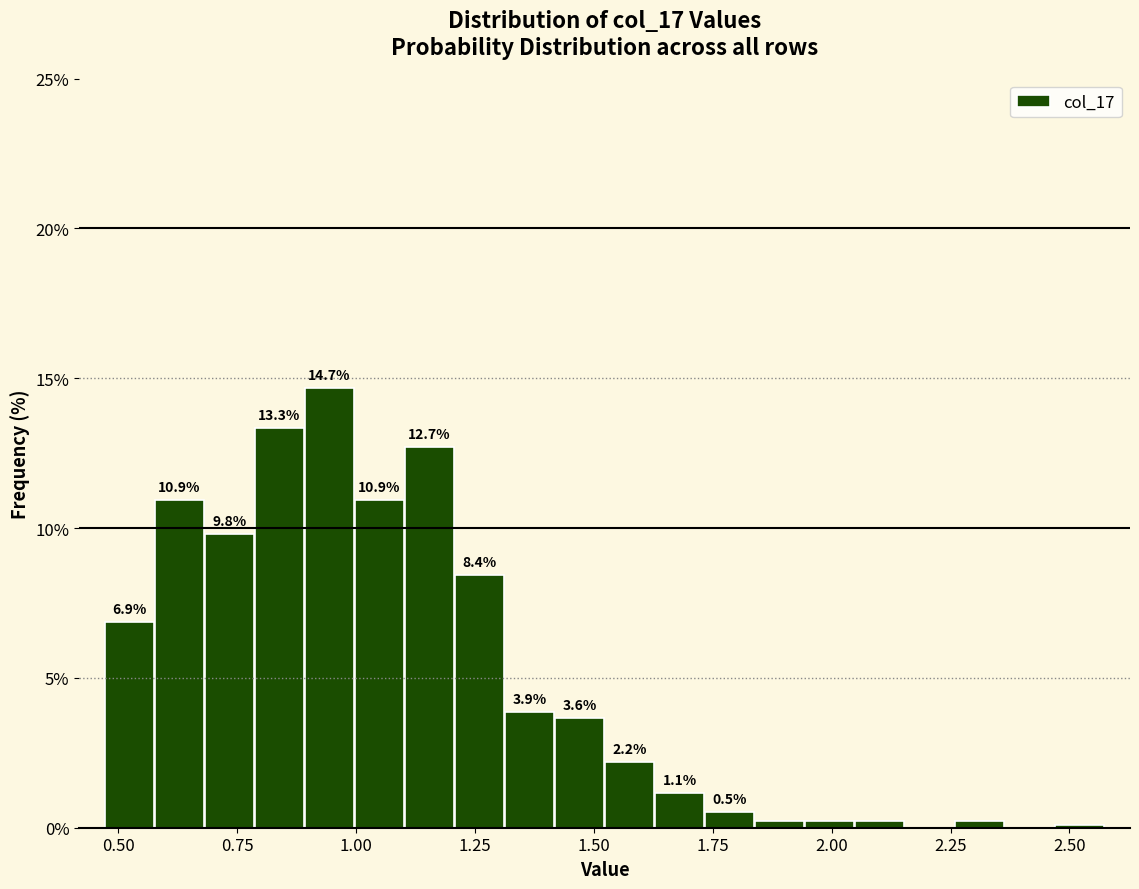

Read against the x-axis, roughly where is the centre of the tallest bar?

0.95